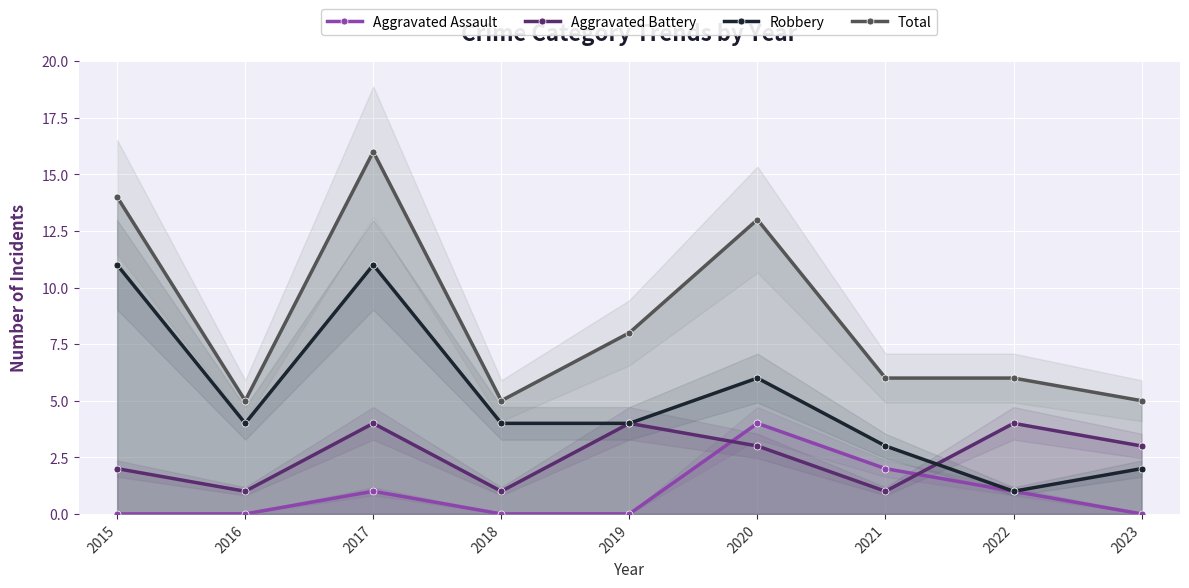

The Robbery series shows 18 at 2015. True or false?

False